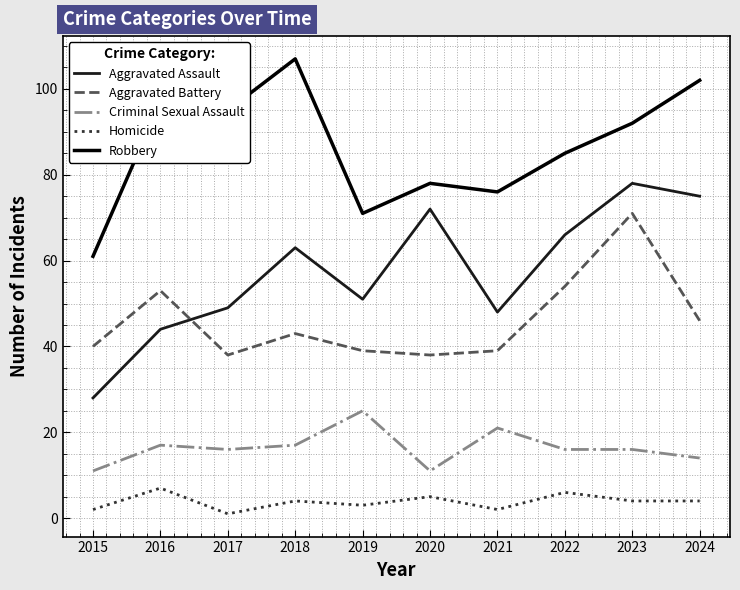

What is the difference between the second highest and minimum values in the Aggravated Assault series?

47